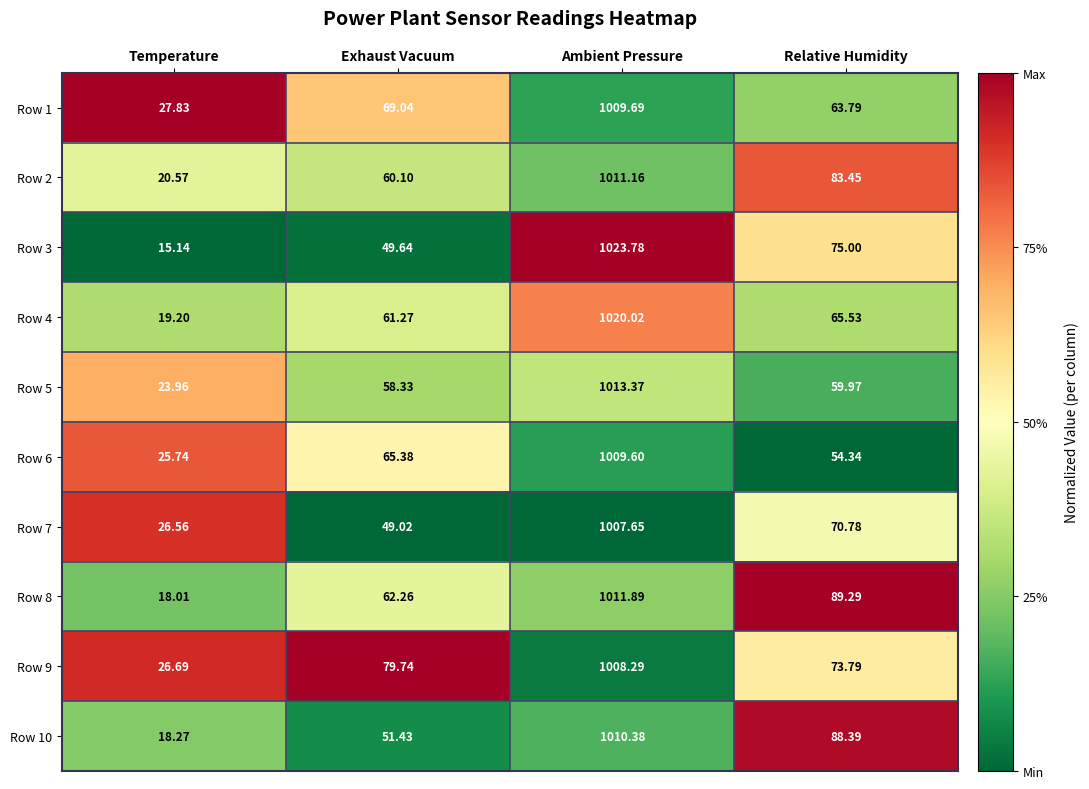

Which category has the lowest value in the Row 5 series?

Temperature